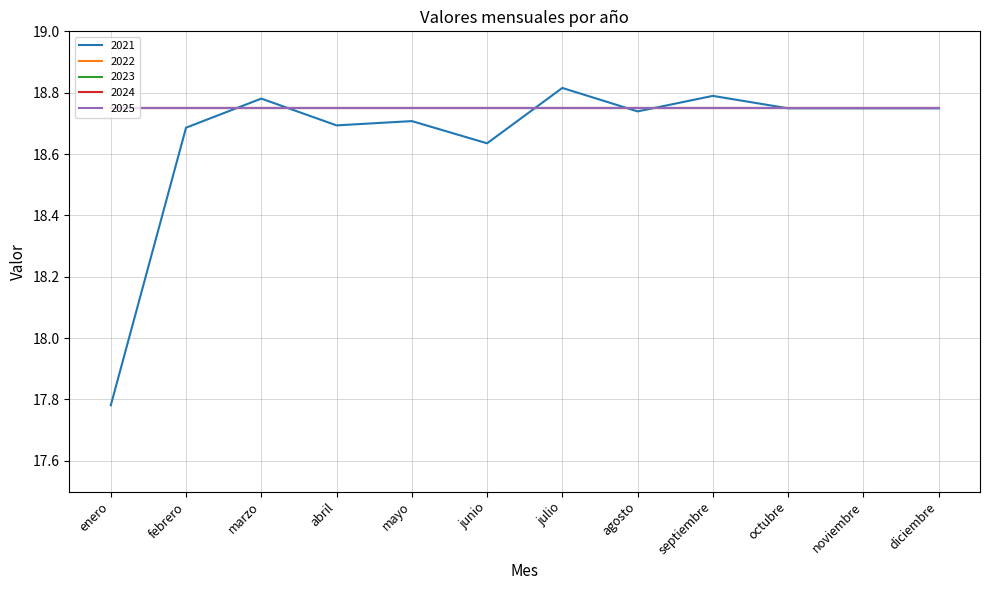

What position from the left is mayo?

5